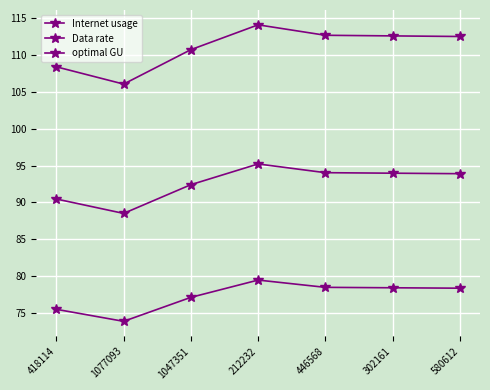

True or false: Data rate has a value of 78.4 at 302161.

True